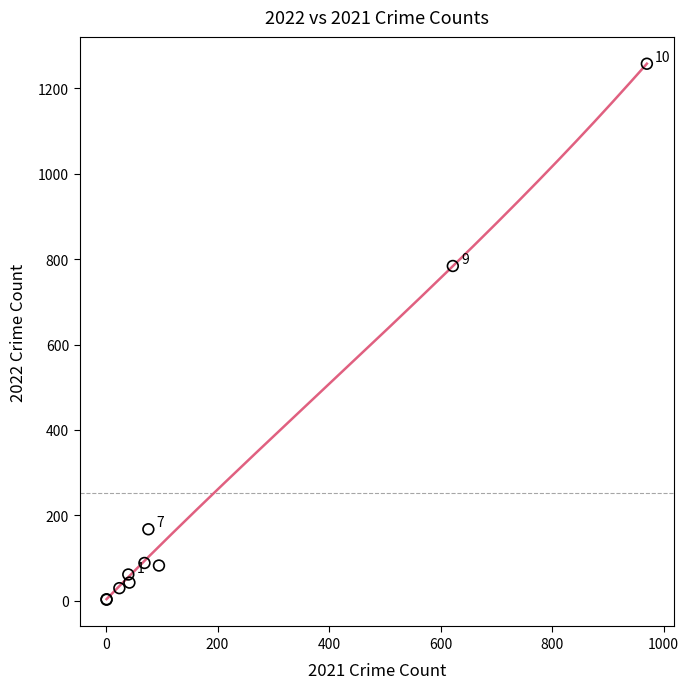

What Y value in the scatter plot is closest to 630?

784